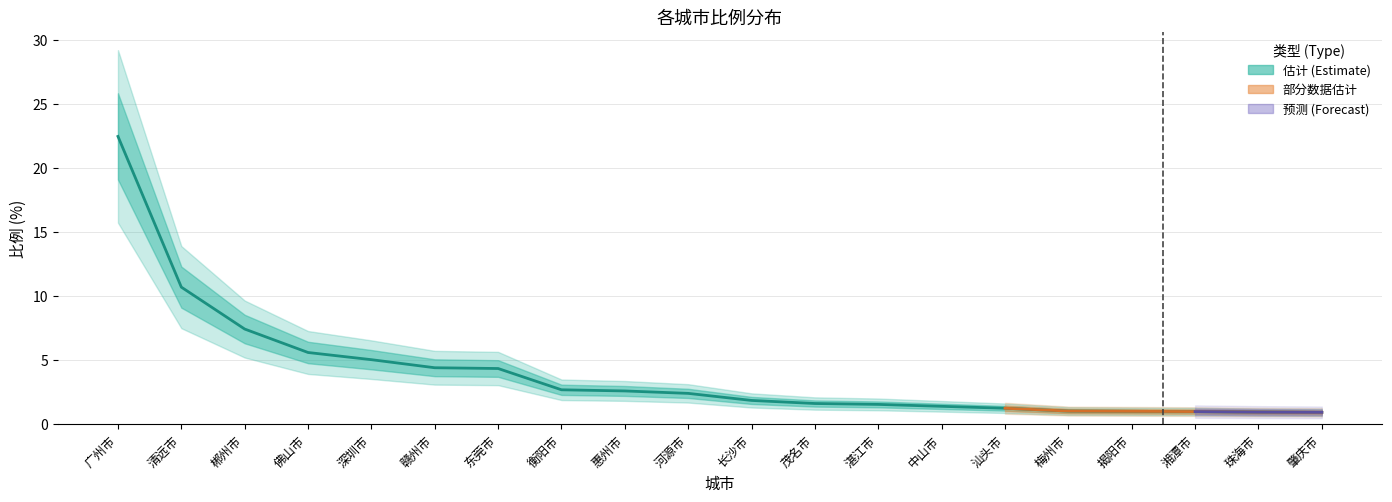

What is the difference between the second highest and second lowest values?

9.8